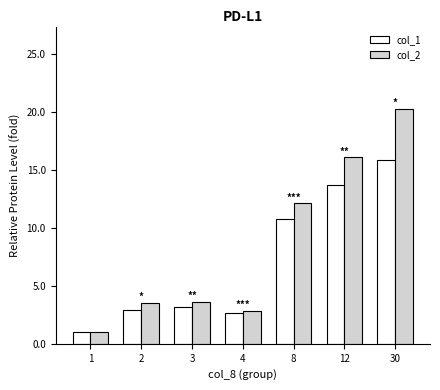

What is the total value across all series at 4?

5.5